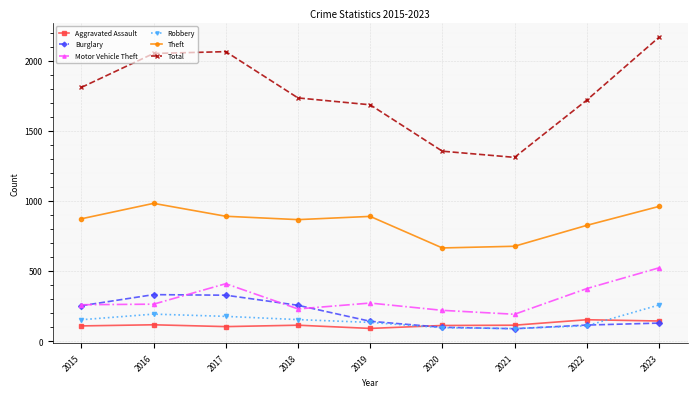

What is the difference between the maximum and second lowest values in the Burglary series?

233